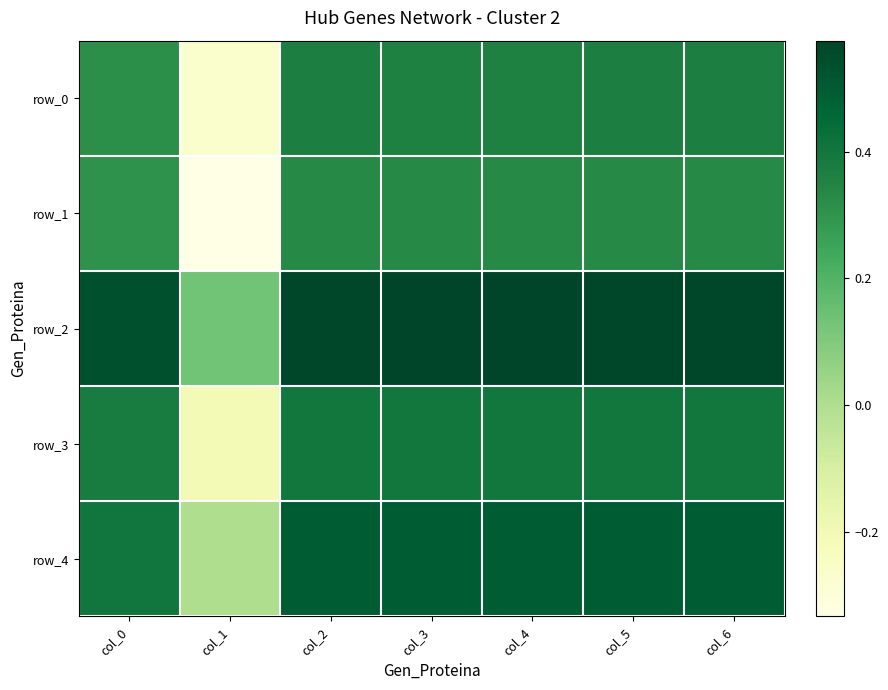

What is the greatest value displayed?

0.6